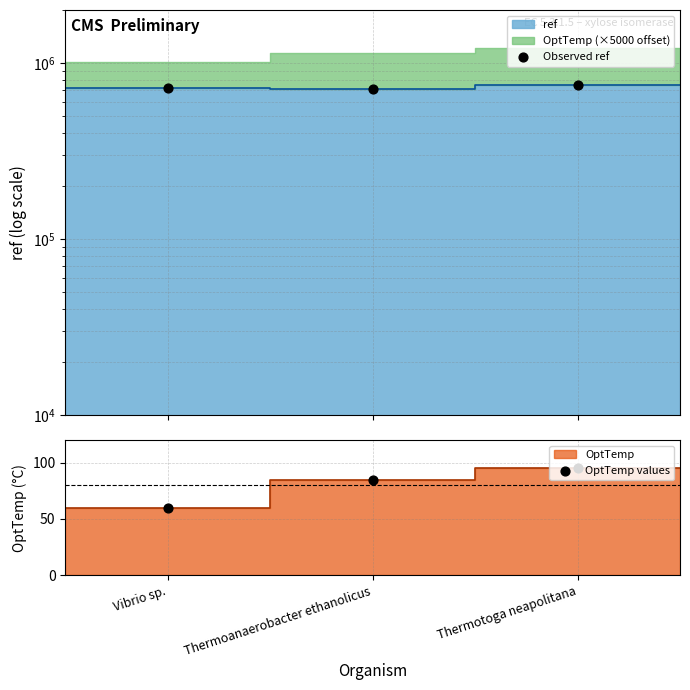

Which series reaches the minimum Y coordinate?

OptTemp values